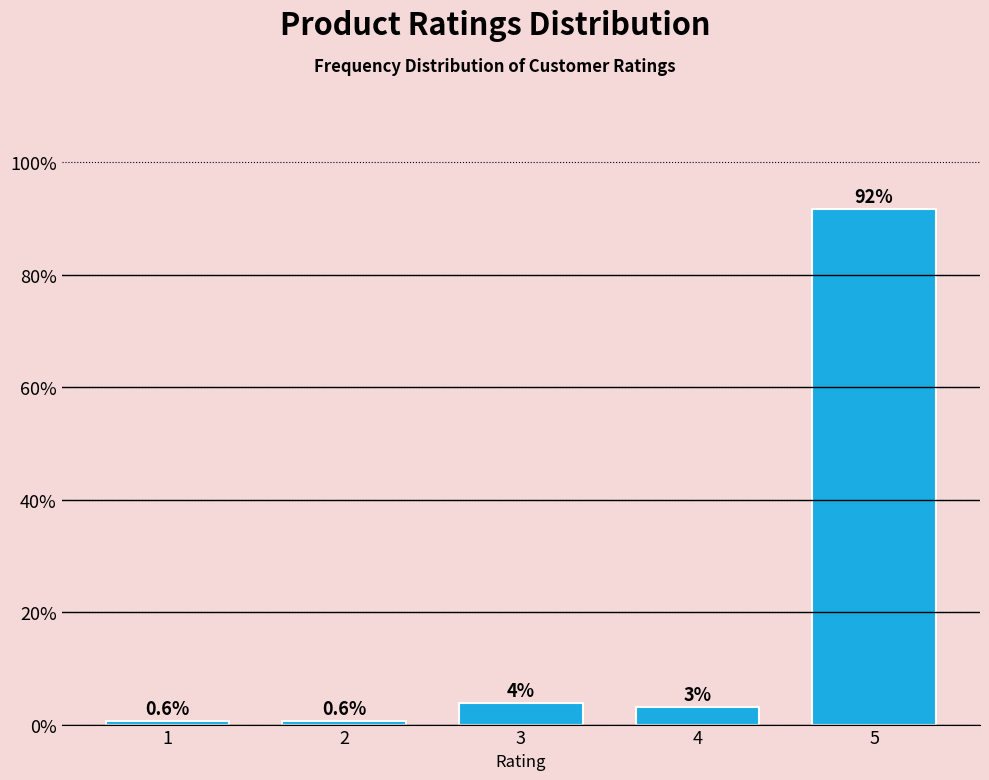

What is the value of the 4th bar from the left?

3.2